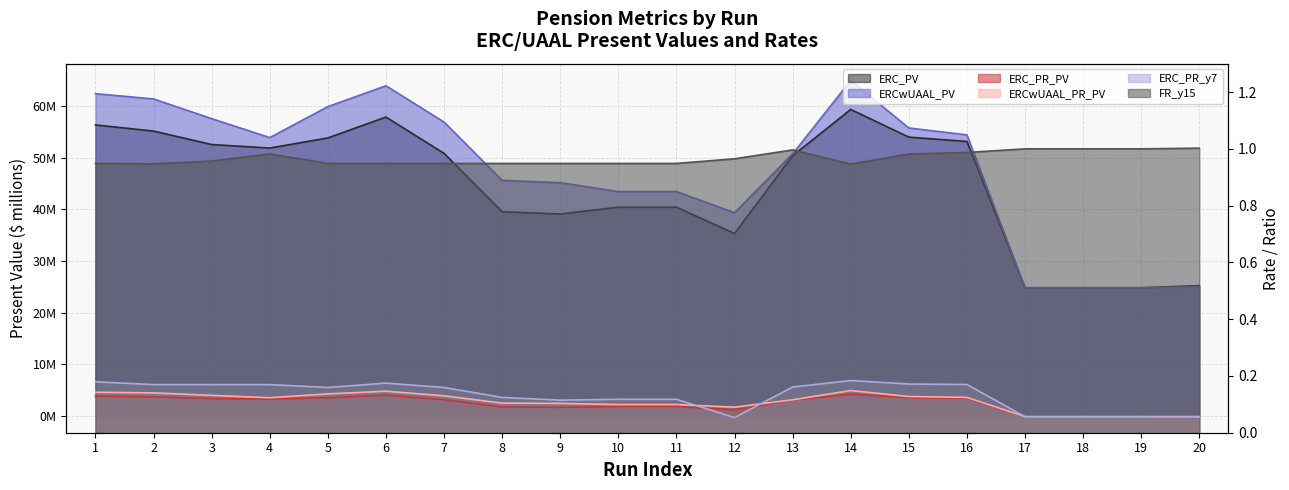

Reading left to right, transcribe all the data shown in this chart.

ERC_PV: 1=56.4	2=55.2	3=52.6	4=51.9	5=53.9	6=57.9	7=50.9	8=39.6	9=39.1	10=40.4	11=40.4	12=35.3	13=50.4	14=59.4	15=54.0	16=53.2	17=24.8	18=24.8	19=24.8	20=25.2
ERCwUAAL_PV: 1=62.4	2=61.4	3=57.6	4=53.9	5=59.9	6=64.0	7=56.9	8=45.6	9=45.2	10=43.5	11=43.5	12=39.4	13=50.8	14=65.0	15=55.8	16=54.4	17=24.8	18=24.8	19=24.8	20=25.0
ERC_PR_PV: 1=0.1	2=0.1	3=0.1	4=0.1	5=0.1	6=0.1	7=0.1	8=0.1	9=0.1	10=0.1	11=0.1	12=0.1	13=0.1	14=0.1	15=0.1	16=0.1	17=0.1	18=0.1	19=0.1	20=0.1
ERCwUAAL_PR_PV: 1=0.1	2=0.1	3=0.1	4=0.1	5=0.1	6=0.1	7=0.1	8=0.1	9=0.1	10=0.1	11=0.1	12=0.1	13=0.1	14=0.1	15=0.1	16=0.1	17=0.1	18=0.1	19=0.1	20=0.1
ERC_PR_y7: 1=0.2	2=0.2	3=0.2	4=0.2	5=0.2	6=0.2	7=0.2	8=0.1	9=0.1	10=0.1	11=0.1	12=0.1	13=0.2	14=0.2	15=0.2	16=0.2	17=0.1	18=0.1	19=0.1	20=0.1
FR_y15: 1=0.9	2=0.9	3=1.0	4=1.0	5=0.9	6=0.9	7=0.9	8=0.9	9=0.9	10=0.9	11=0.9	12=1.0	13=1.0	14=0.9	15=1.0	16=1.0	17=1.0	18=1.0	19=1.0	20=1.0